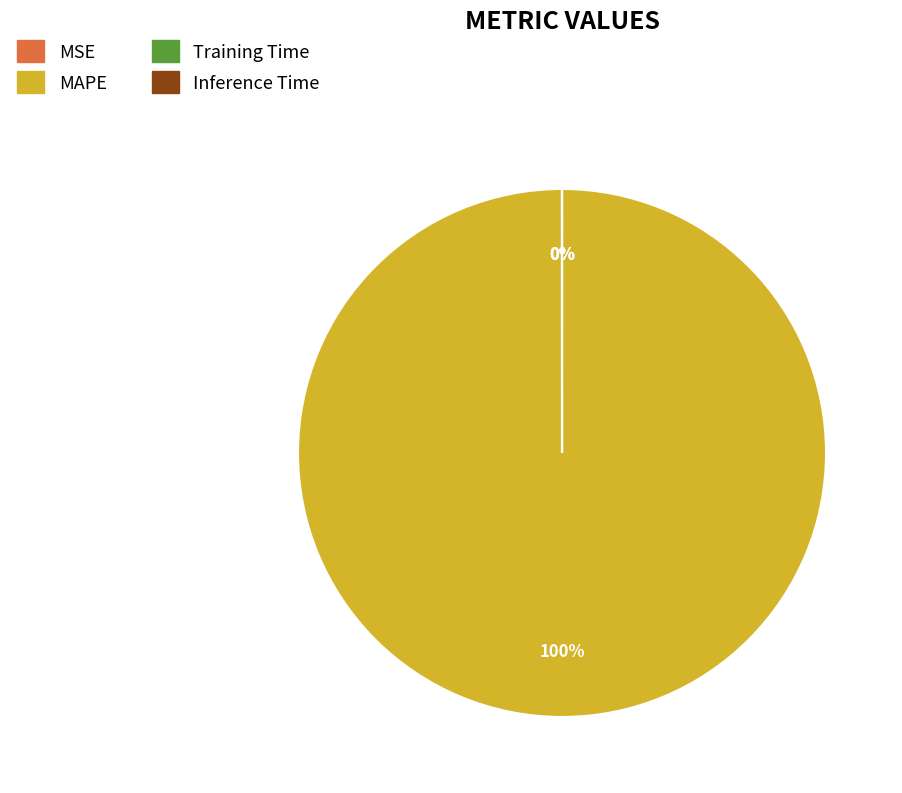

Is the sum of Training Time and MSE greater than half?

No